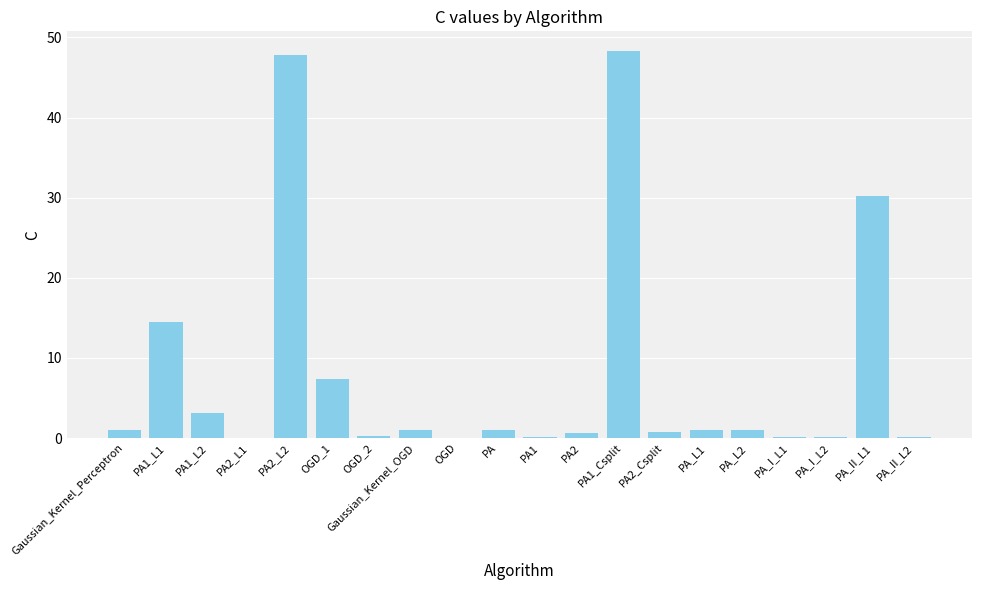

What value does the data have at PA2_L2?

47.8